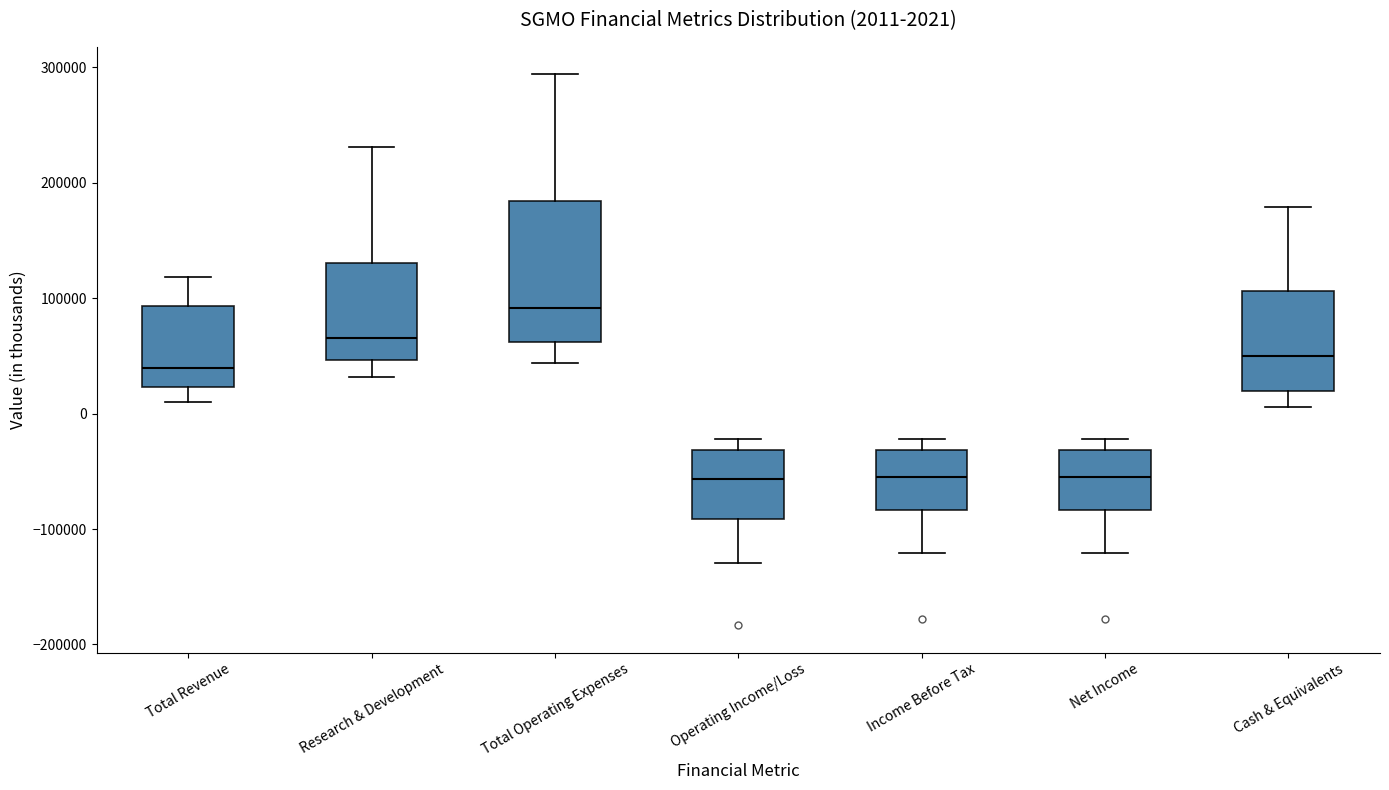

Which box has the highest median line?

Total Operating Expenses